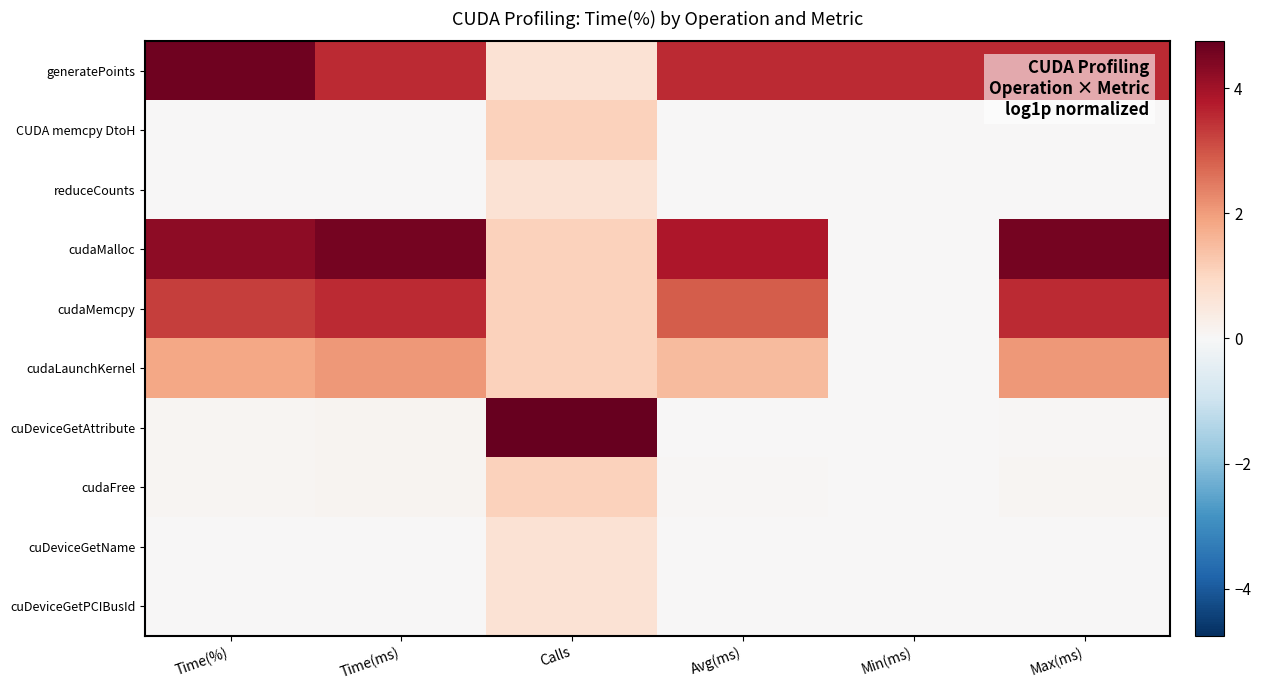

Which series has the largest range (max minus min)?

cuDeviceGetAttribute